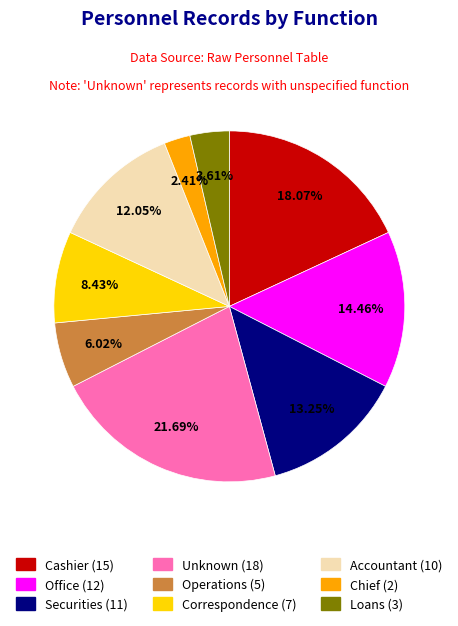

Is there any slice that represents more than half of the pie?

No